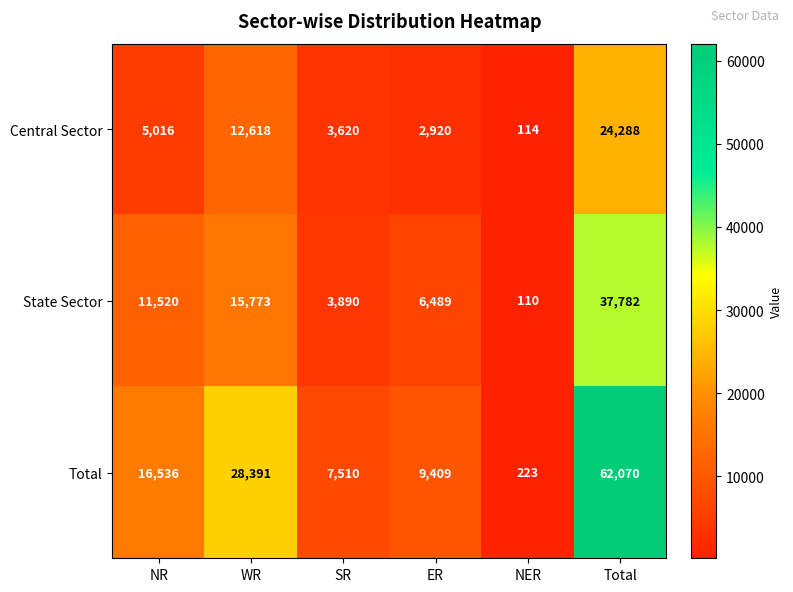

What is the maximum value shown in the chart?

62070